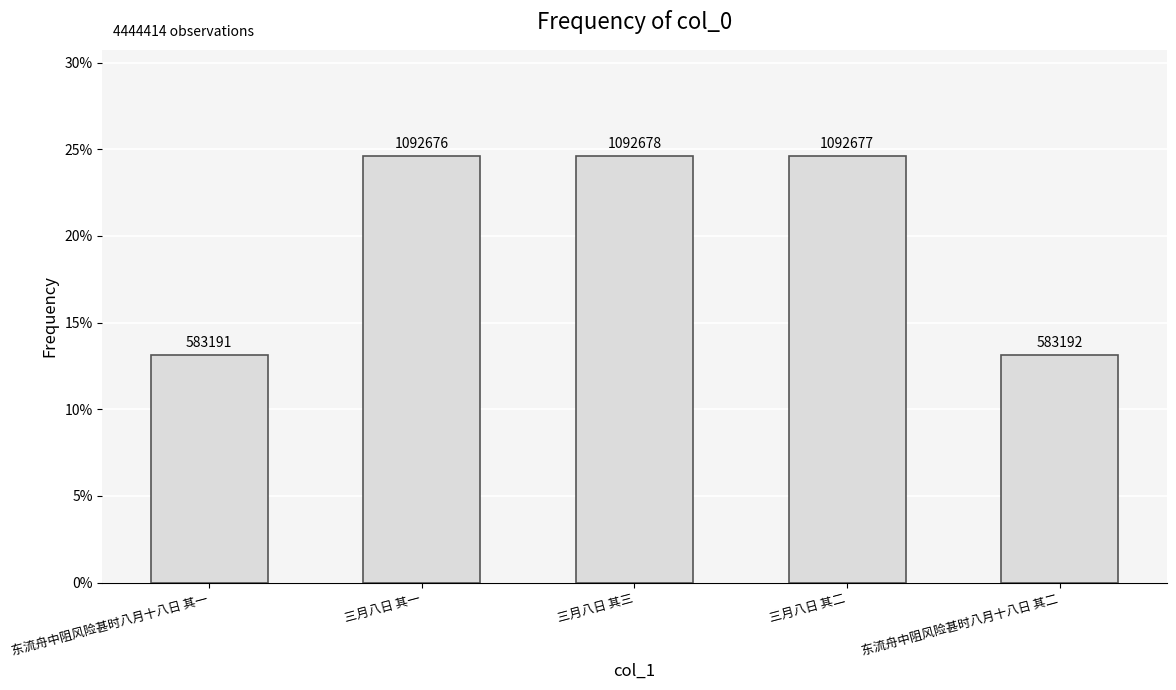

Does the chart contain any negative values?

No